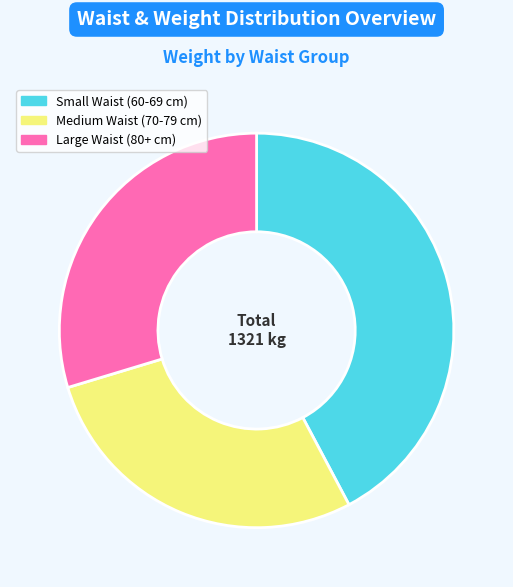

The Medium Waist (70-79 cm) slice represents 36% of the pie. True or false?

False